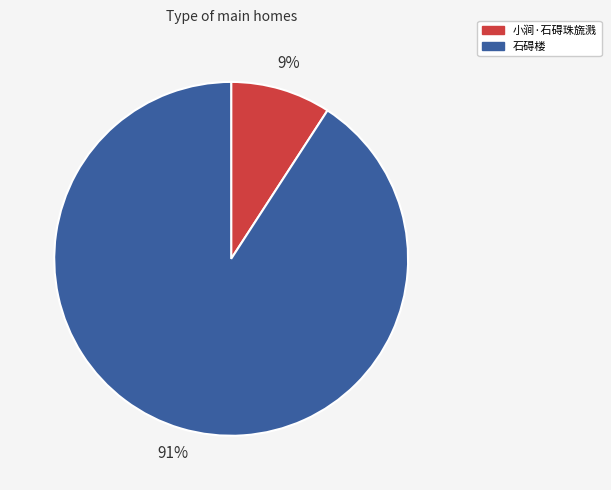

Which category accounts for the majority?

石碍楼